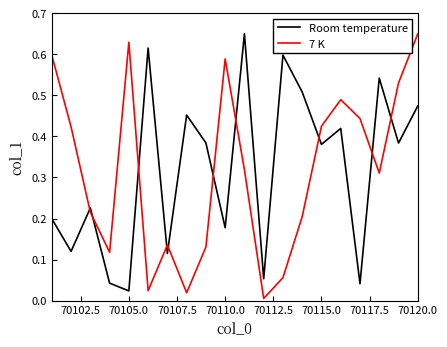

Which series ends up on top after the final intersection of Room temperature and 7 K?

7 K